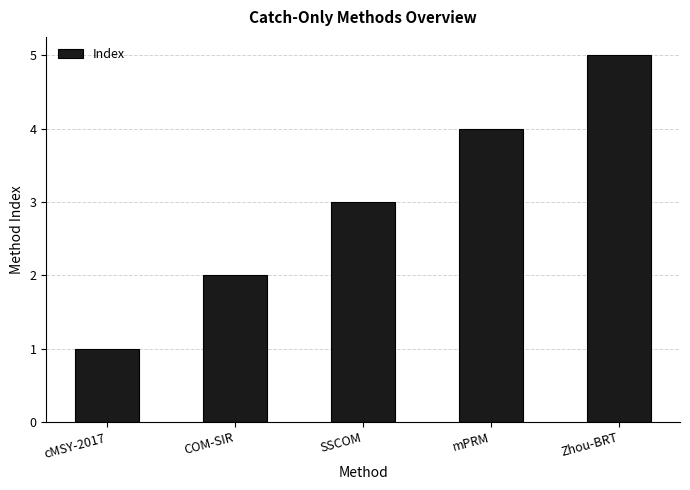

Between Zhou-BRT and mPRM, which is larger?

Zhou-BRT